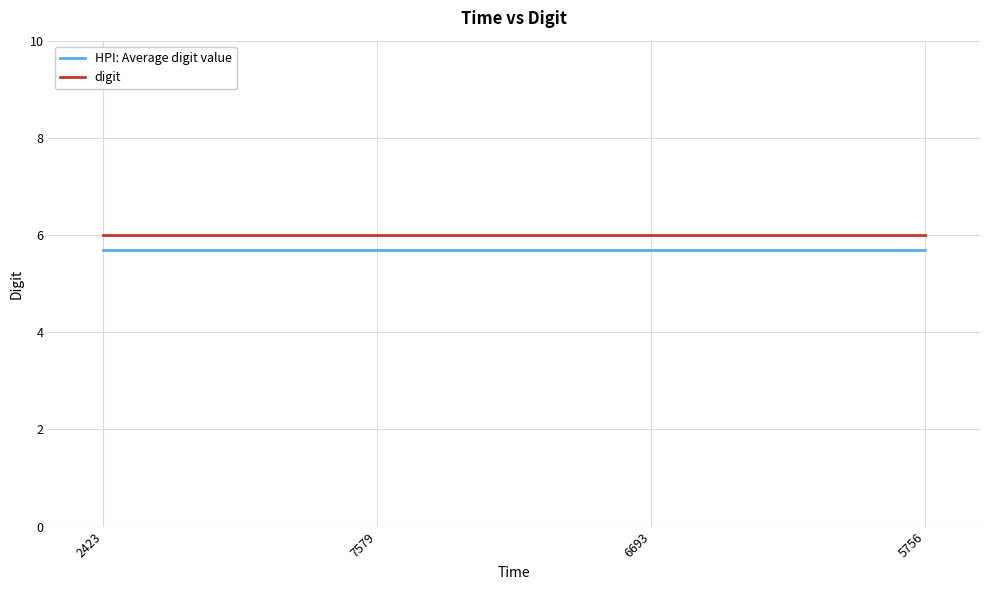

What is the approximate value of digit at 5756?

6.0